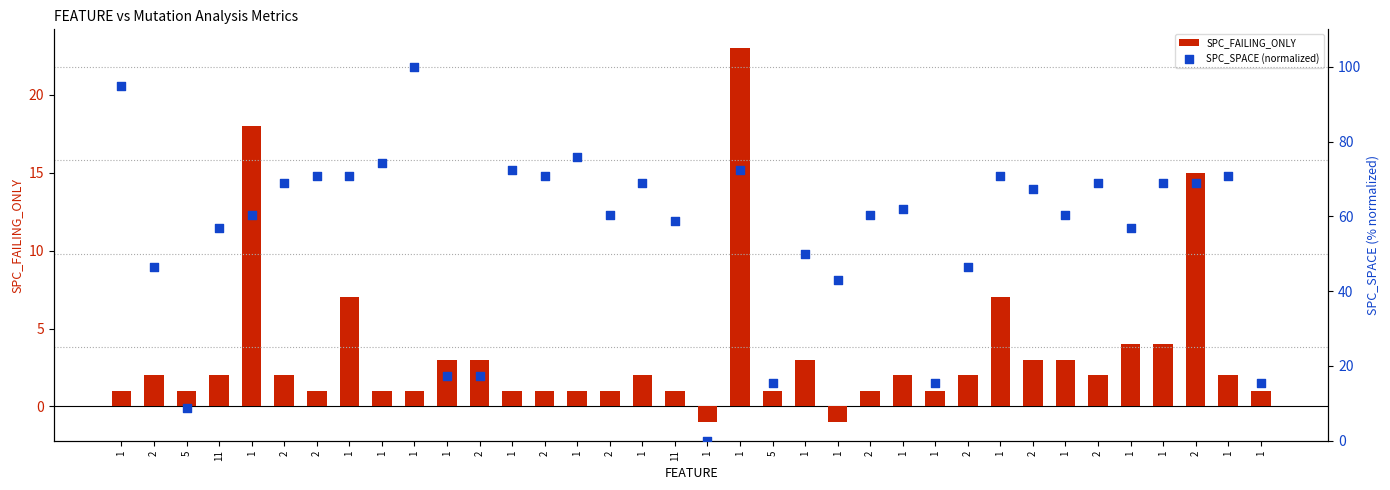

Which series reaches the minimum Y coordinate?

SPC_FAILING_ONLY